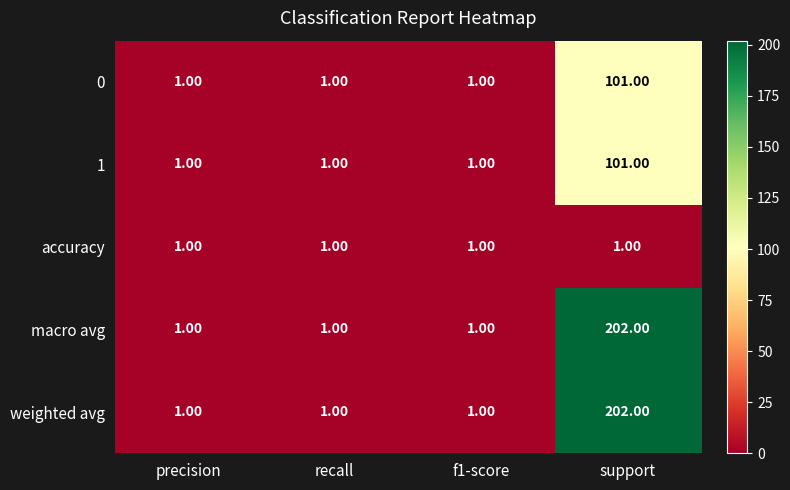

Is the value of 1 at recall greater than the value of macro avg at support?

No